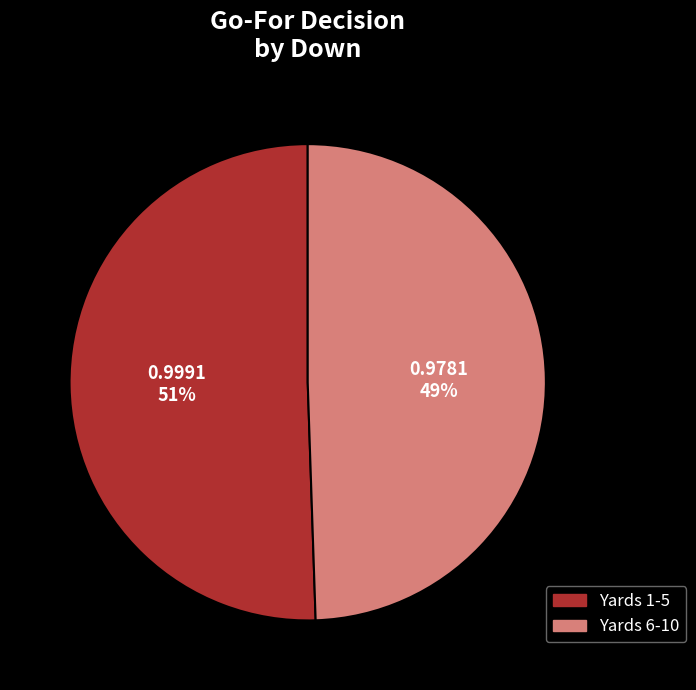

Rank the categories by value from lowest to highest.

Yards 6-10, Yards 1-5